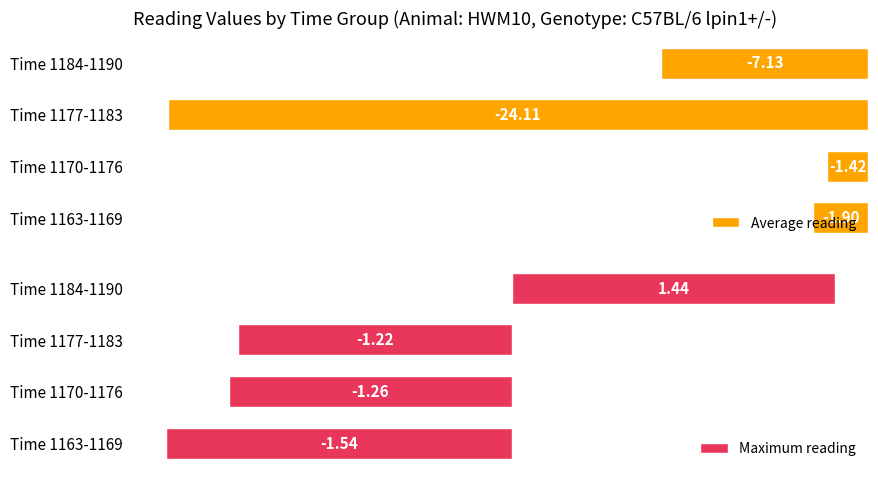

Which series has the largest range (max minus min)?

Average reading